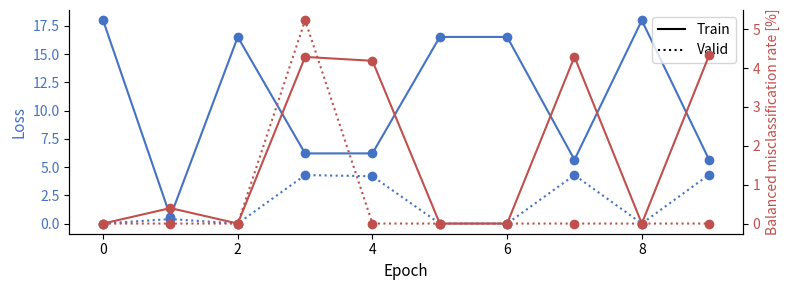

What is the difference between the maximum and minimum values in the Train series?

4.3